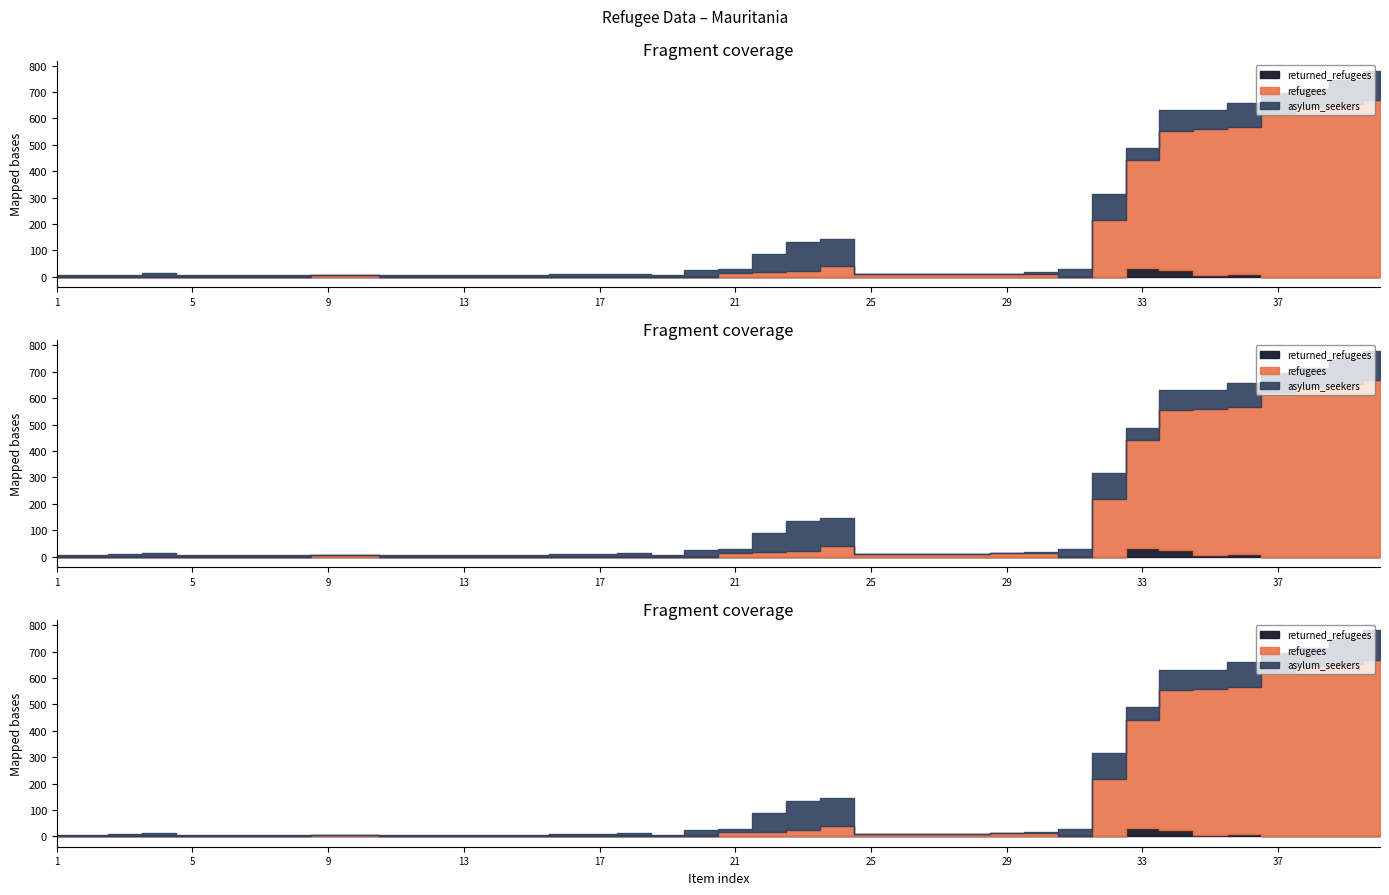

How many data points does each series have?

40